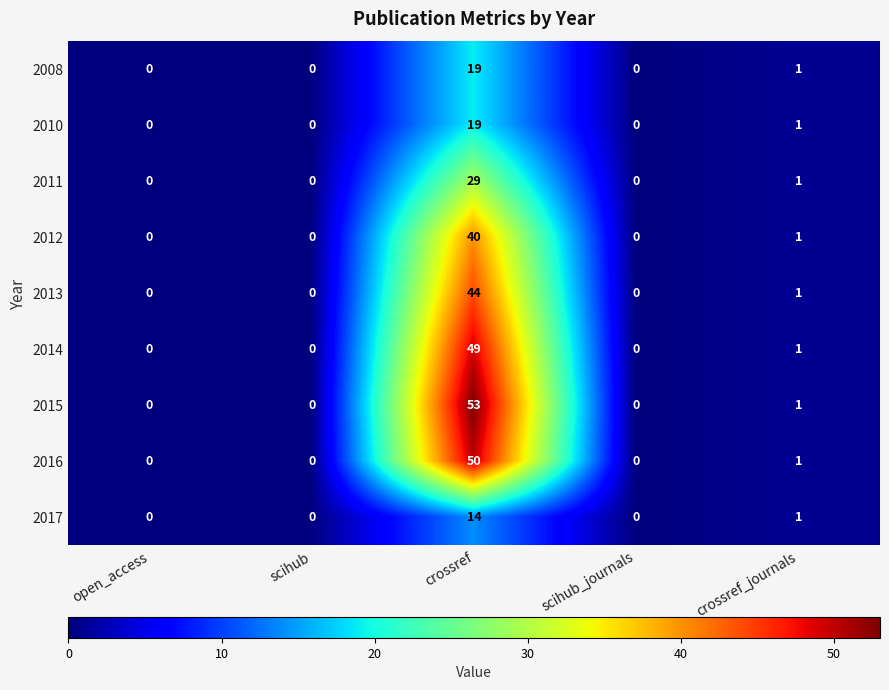

True or false: 2015 has a value of 0 at scihub_journals.

True